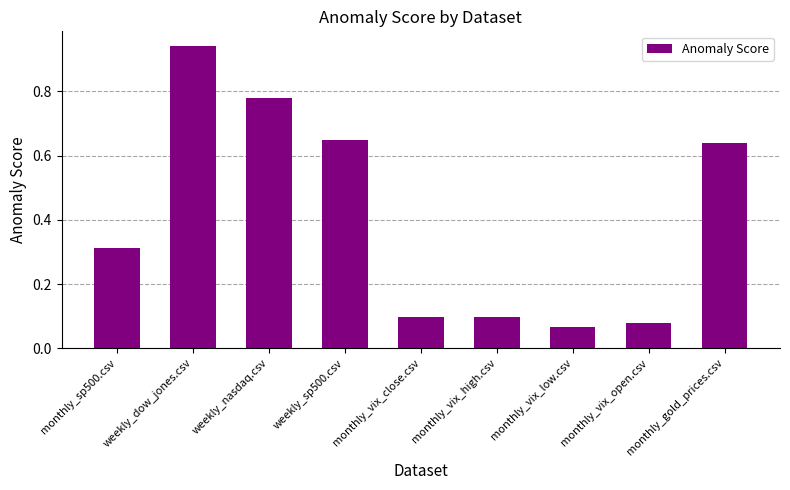

What is the change in value from weekly_dow_jones.csv to monthly_vix_high.csv?

-0.8